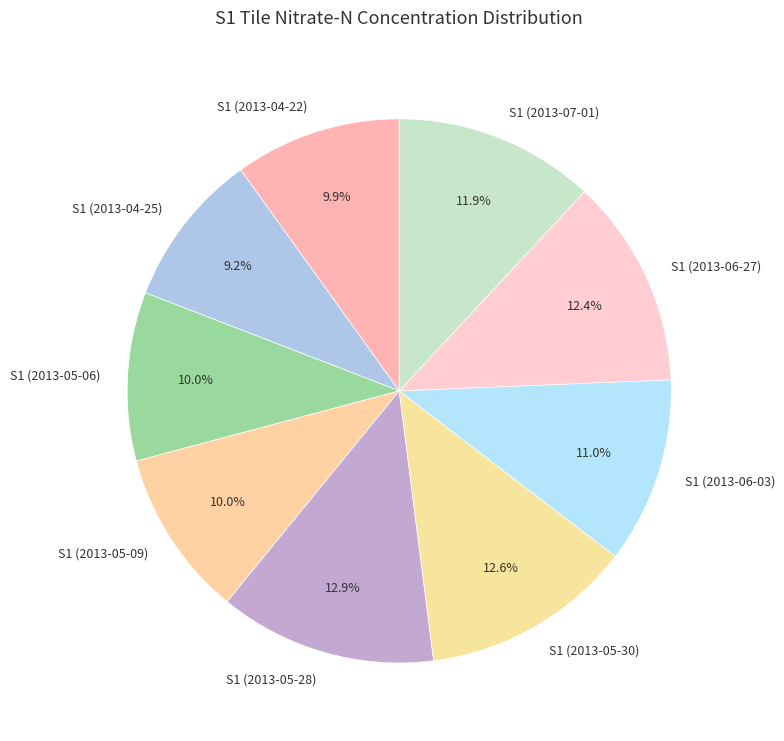

Which category has the smallest portion of the pie?

S1 (2013-04-25)